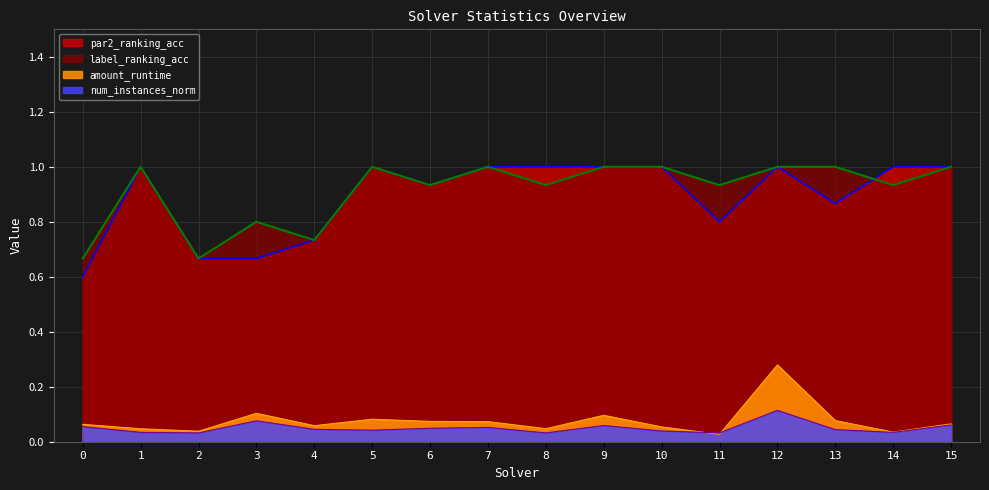

The value of par2_ranking_acc at 9 is 0.6. True or false?

False